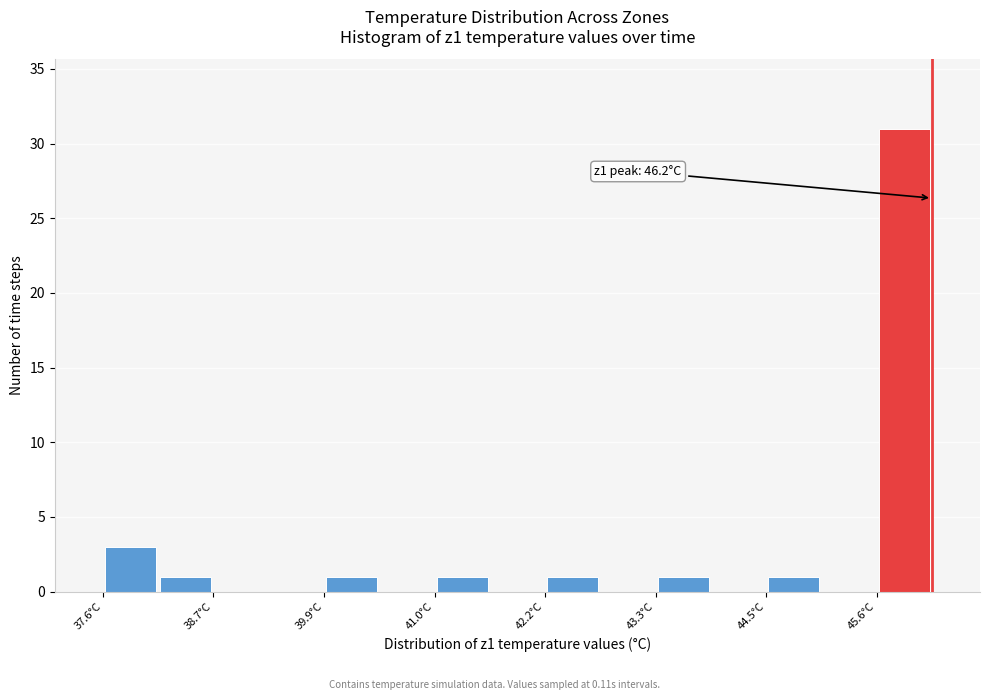

Read against the x-axis, roughly where is the centre of the tallest bar?

46.0